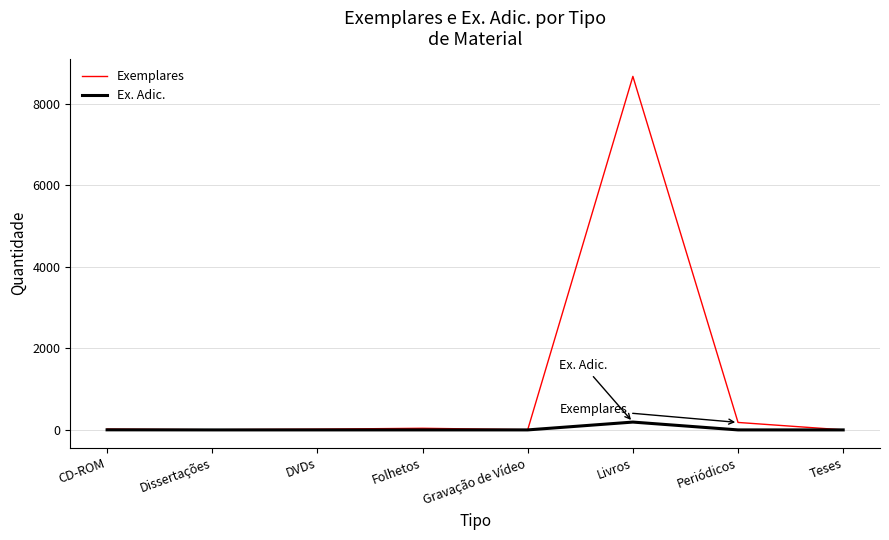

Which category has the highest value in the Ex. Adic. series?

Livros